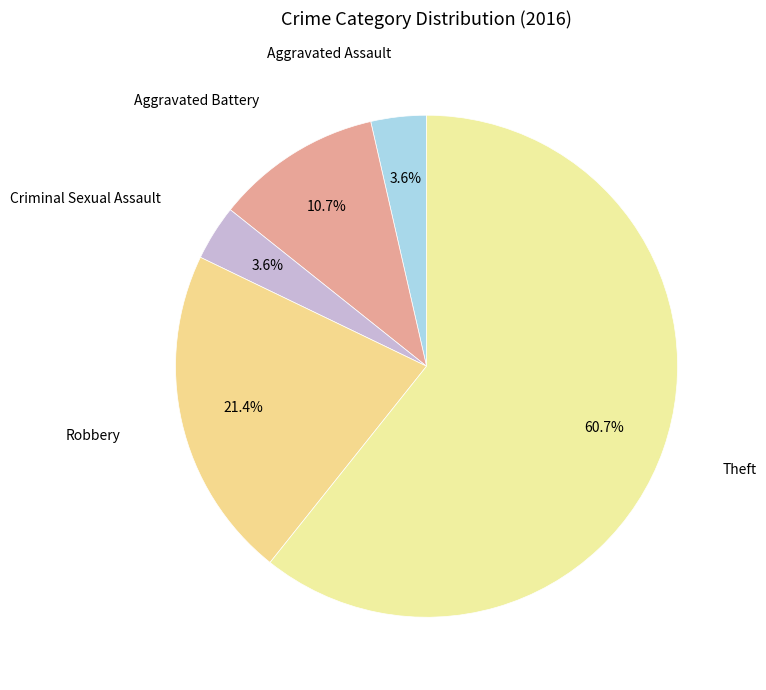

Count the number of slices in the pie.

5